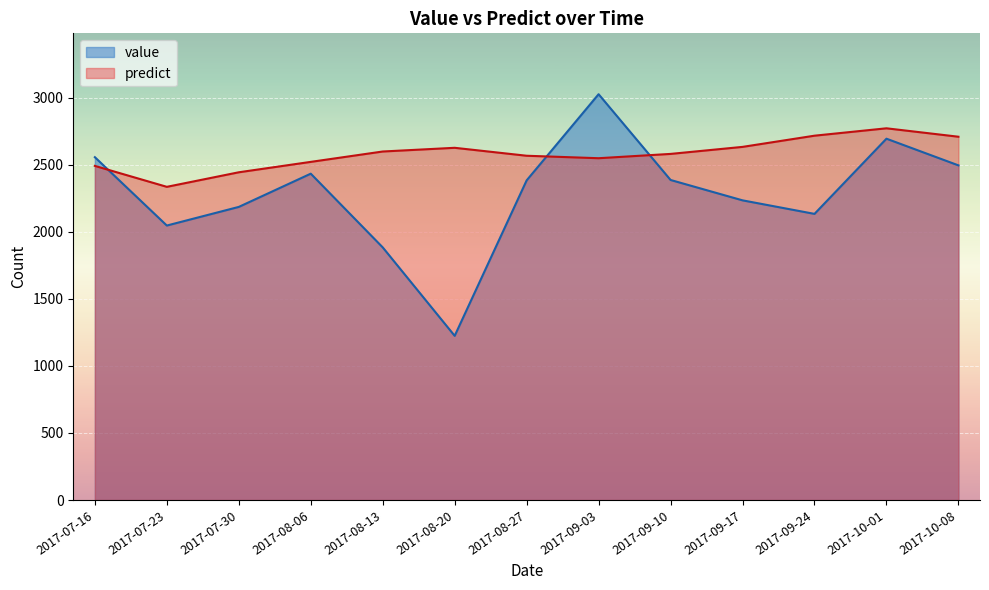

Count the number of categories in the chart.

13